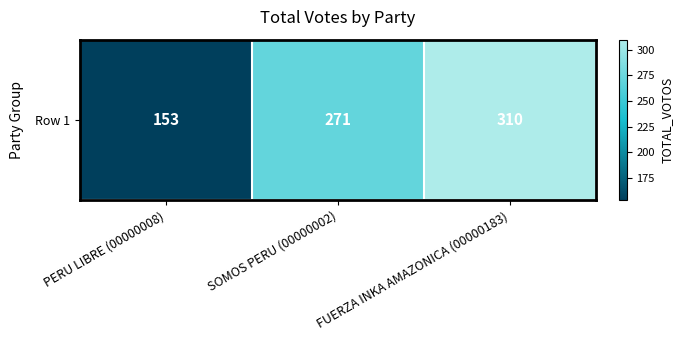

Which has a higher value, FUERZA INKA AMAZONICA (00000183) or SOMOS PERU (00000002)?

FUERZA INKA AMAZONICA (00000183)